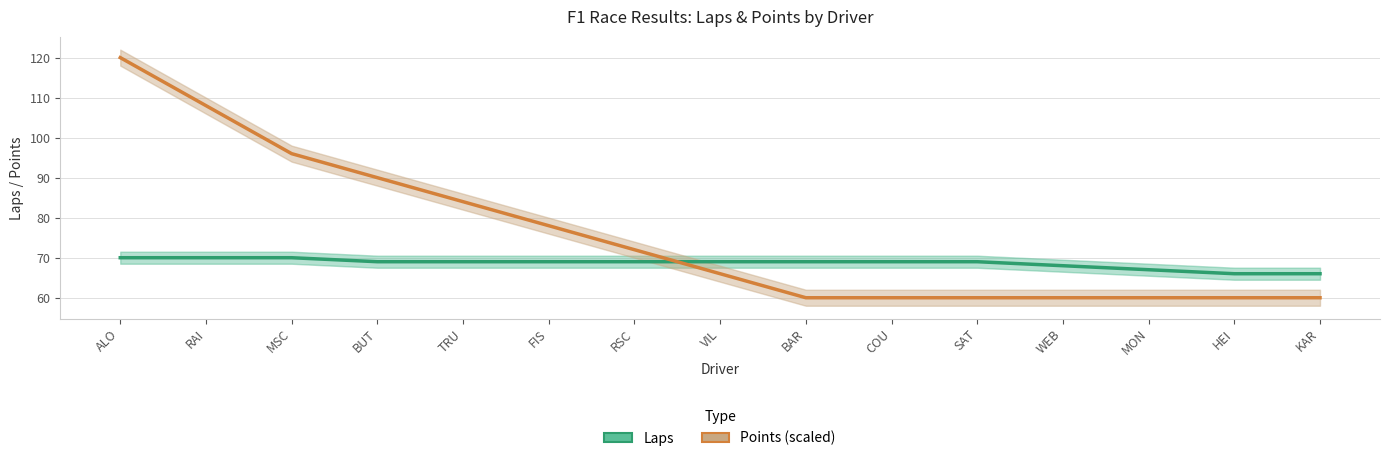

Which series changed the most between FIS and RSC?

Points